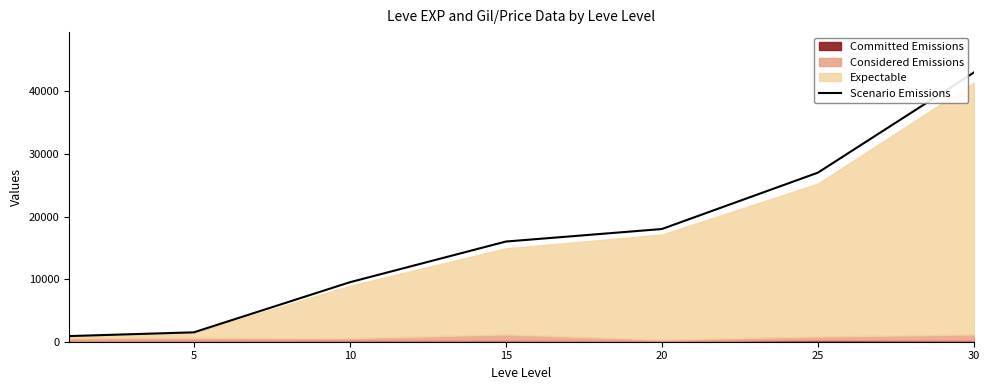

What is the highest value of the Scenario Emissions series?

43000